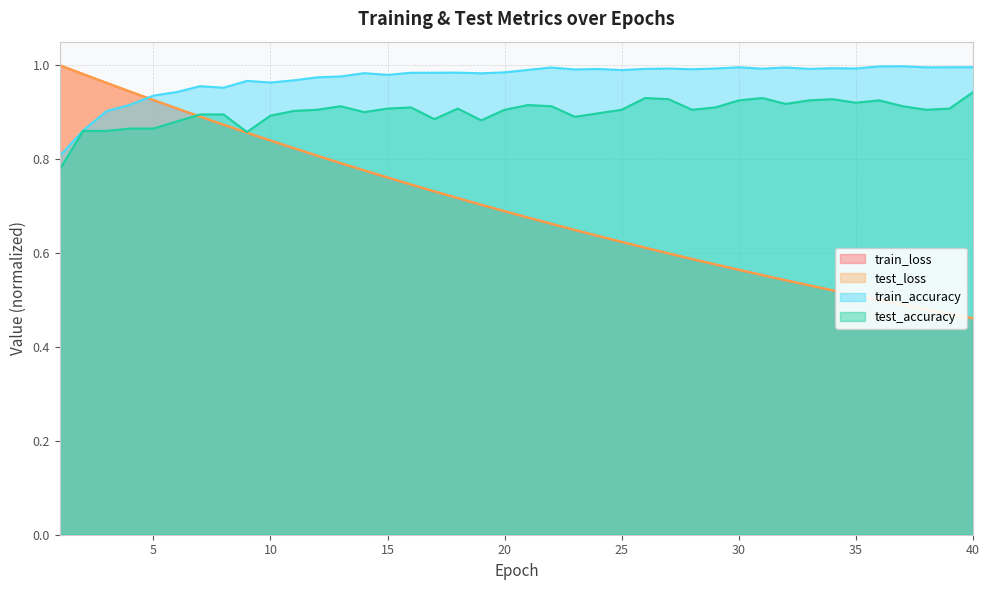

What are all the series names shown in the legend?

train_loss, test_loss, train_accuracy, test_accuracy